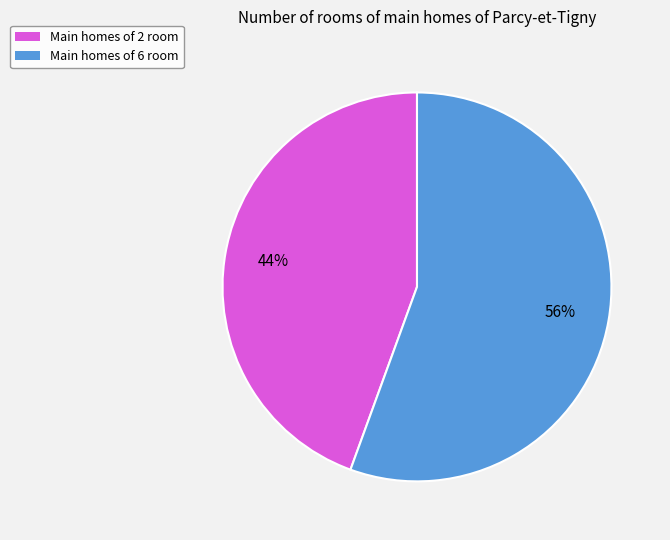

The Main homes of 2 room slice represents 58% of the pie. True or false?

False